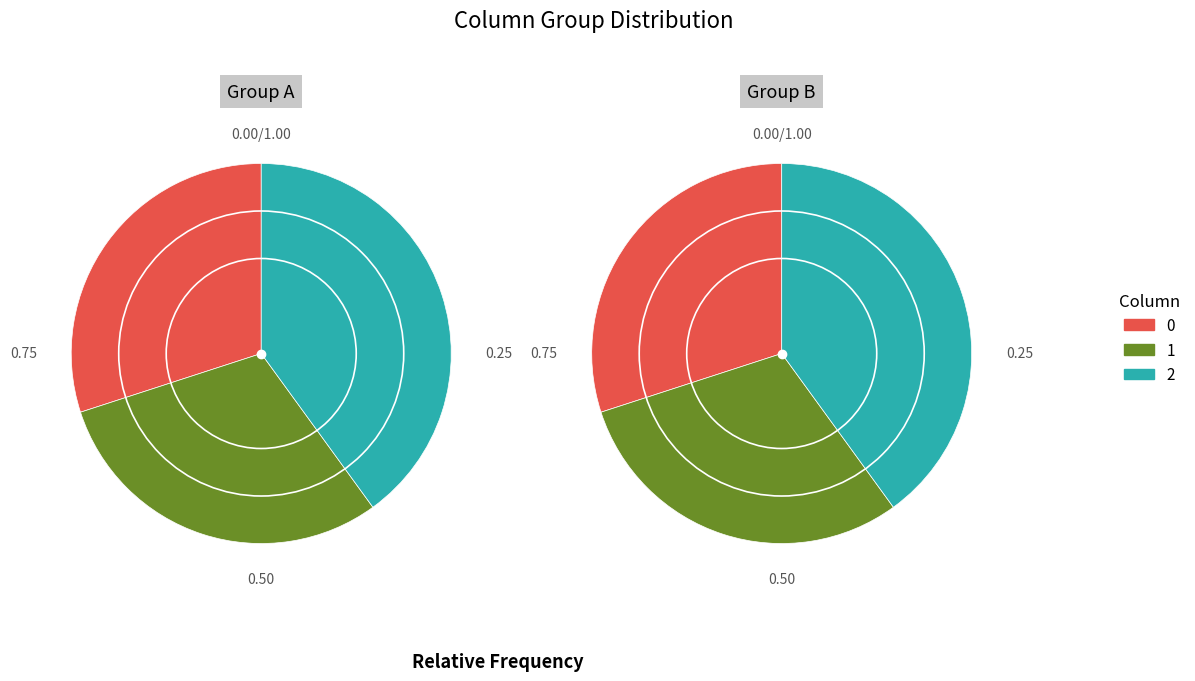

Which series changed the most between 0 and 1?

2